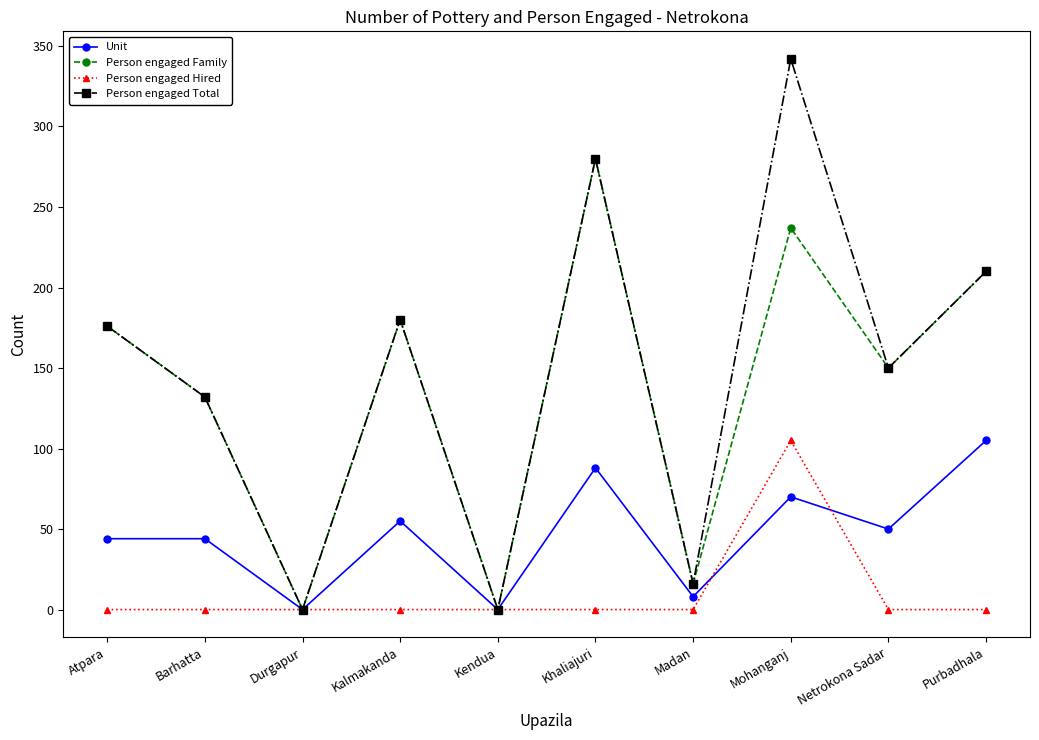

True or false: Person engaged Family has a value of 72 at Kalmakanda.

False